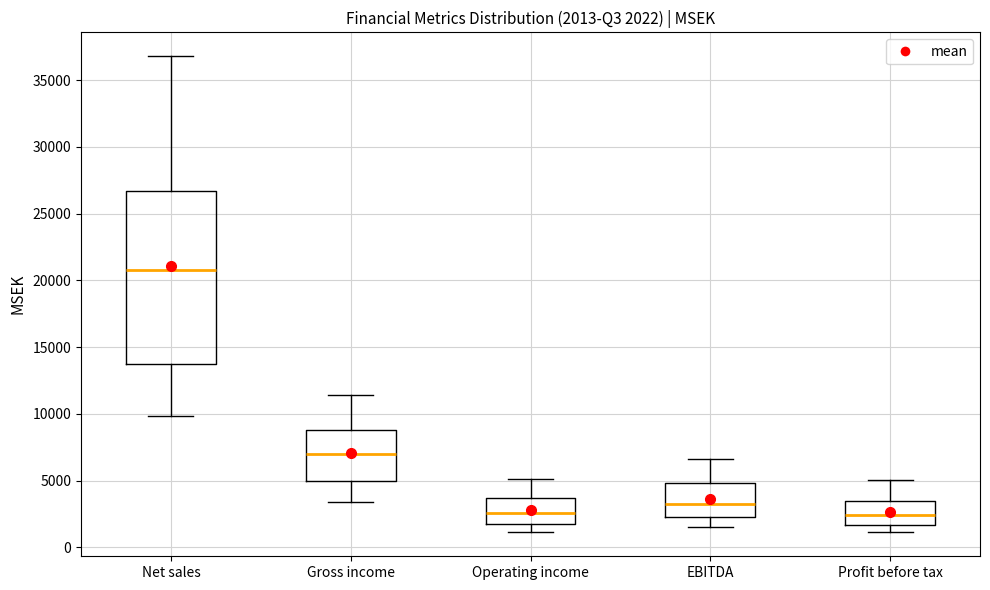

Comparing the boxes themselves (not the whiskers), which one is the tallest?

Net sales